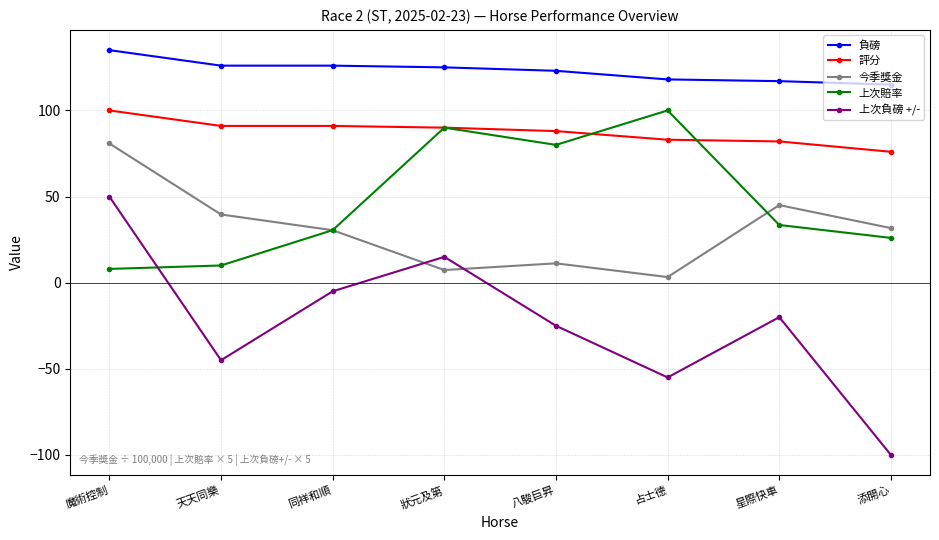

What is the lowest value of the 上次賠率 series?

8.0